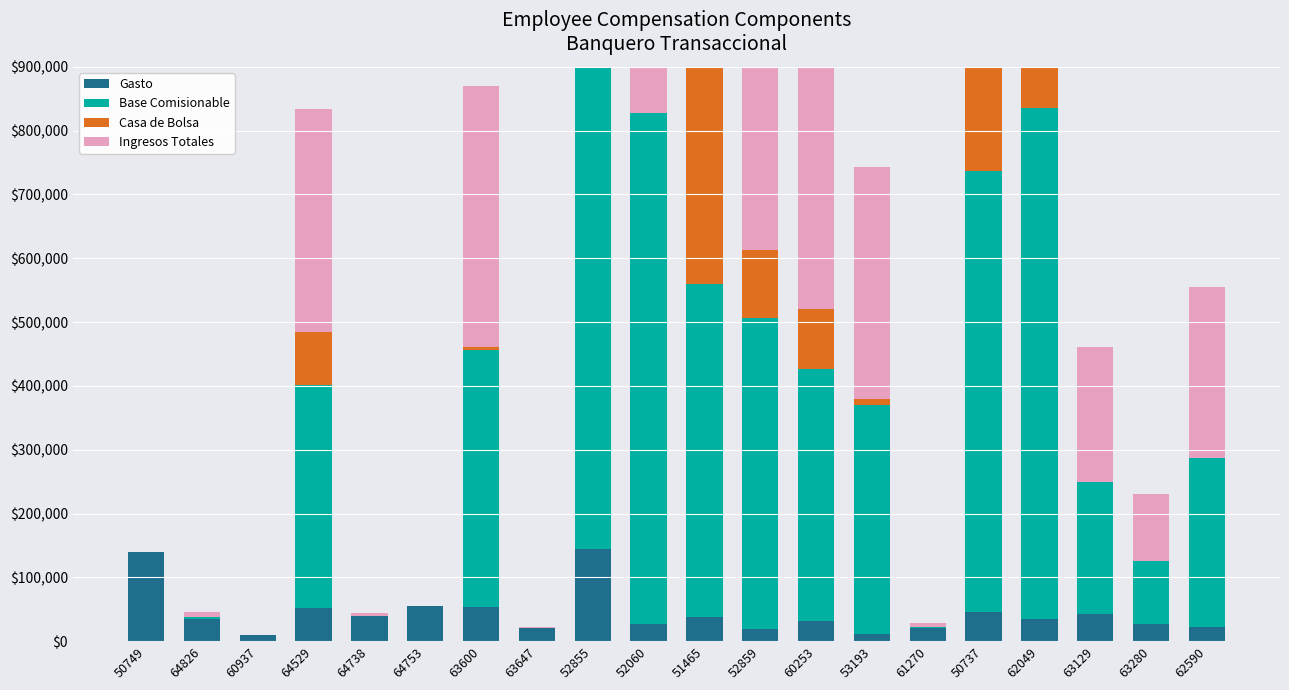

How many bars are there in total?

80